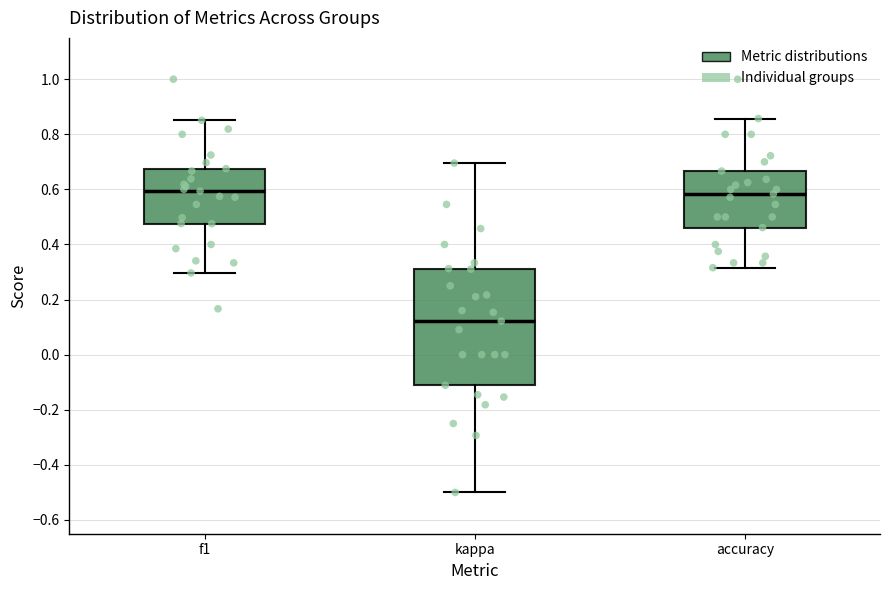

Reading left to right, transcribe this box plot: for each box, give where its median line is, the range the box spans, and where its two whiskers end, as read against the y-axis. The values are not printed on the chart, so give them approximately, as read against the axis.

f1: median 0.60, box 0.48 to 0.68, whiskers 0.30 to 0.86
kappa: median 0.12, box -0.12 to 0.32, whiskers -0.50 to 0.70
accuracy: median 0.58, box 0.46 to 0.66, whiskers 0.32 to 0.86